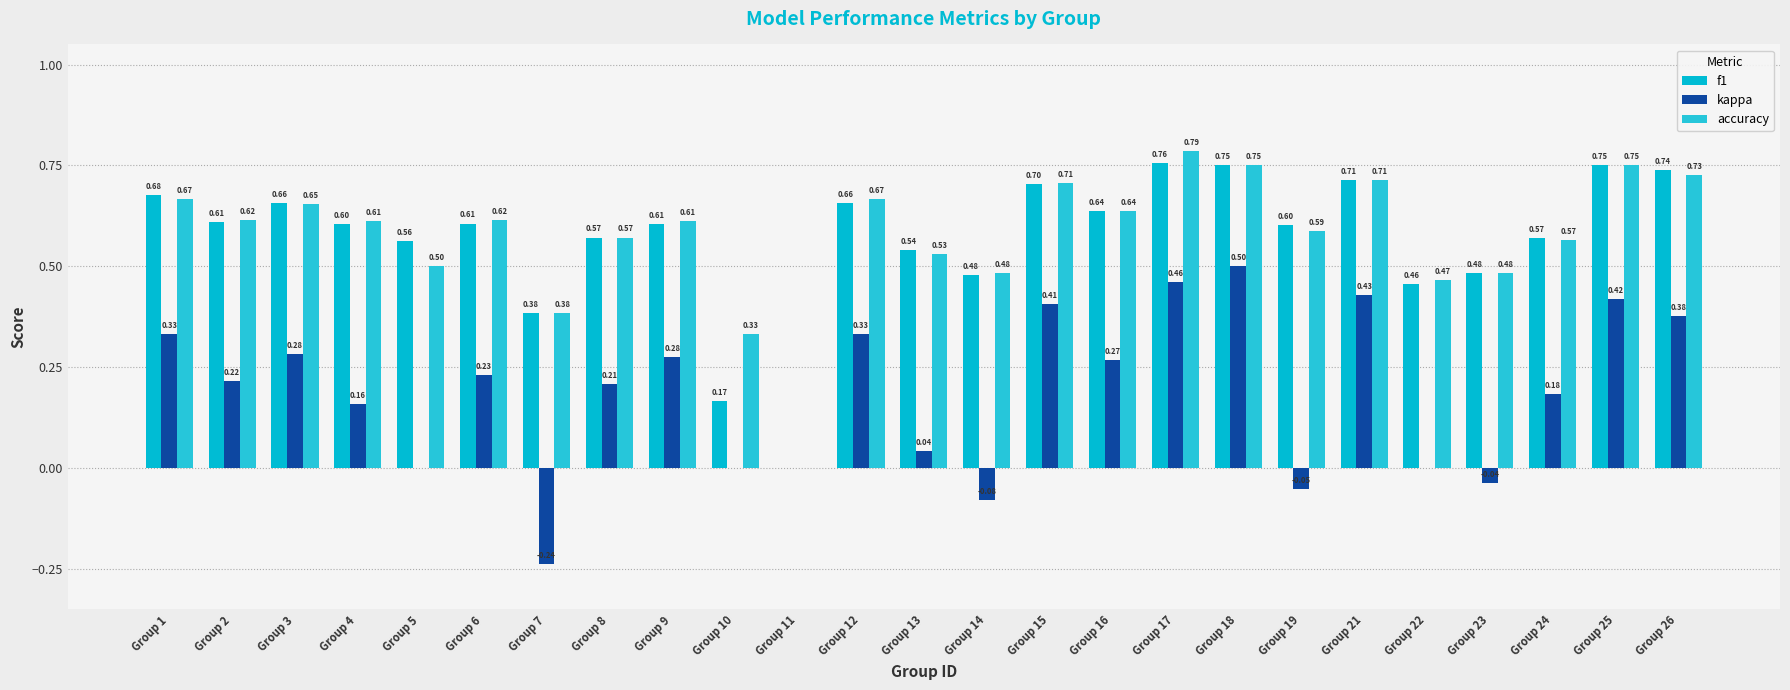

Which series has the largest total across all categories?

accuracy